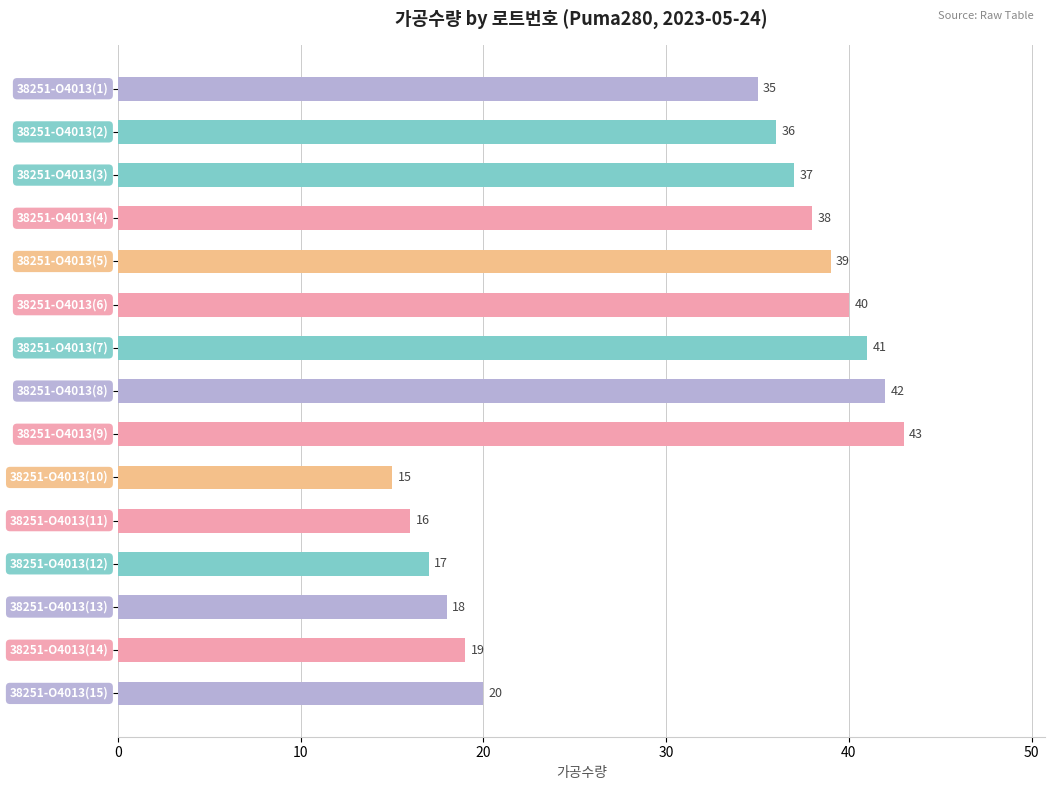

What is the smallest value displayed?

15